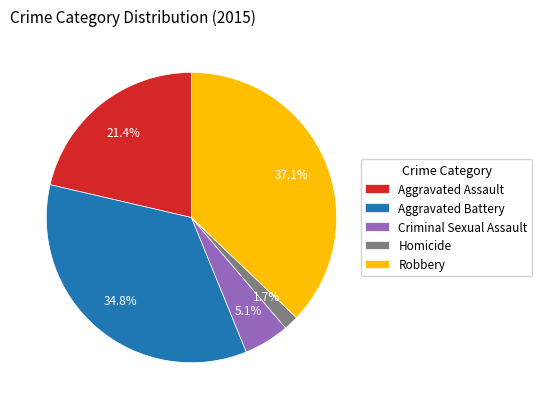

How many segments does this pie chart have?

5